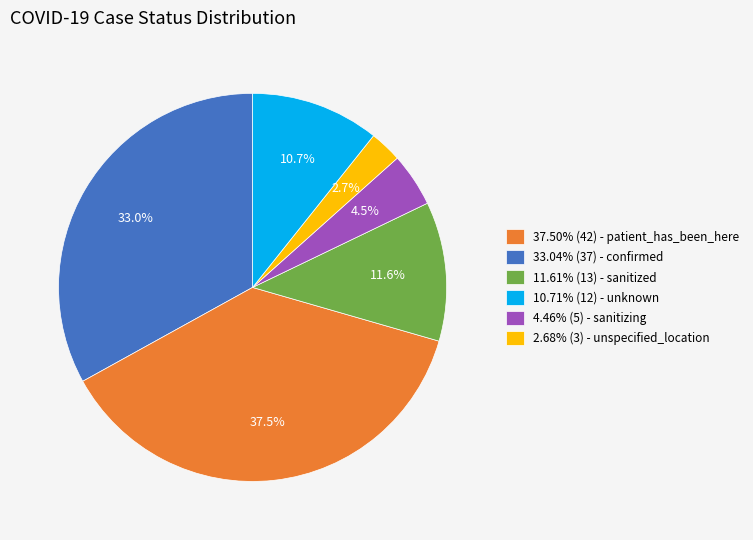

Does any single category account for the majority?

No